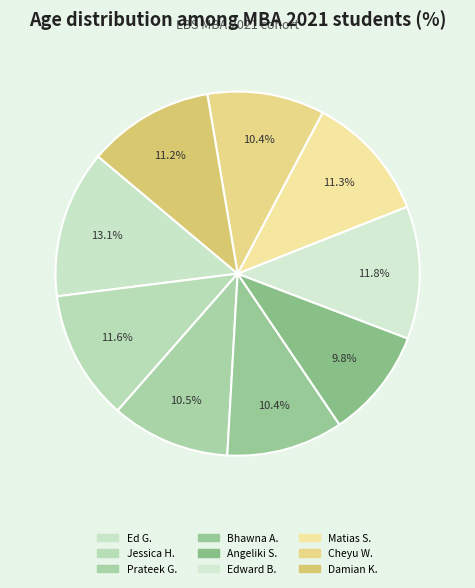

What is the smallest slice in the pie chart?

Angeliki S.